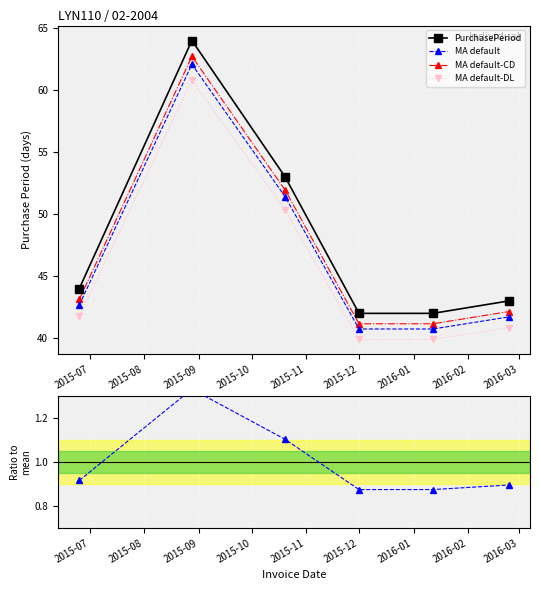

True or false: MA default-DL and MA default-CD cross at least once.

False